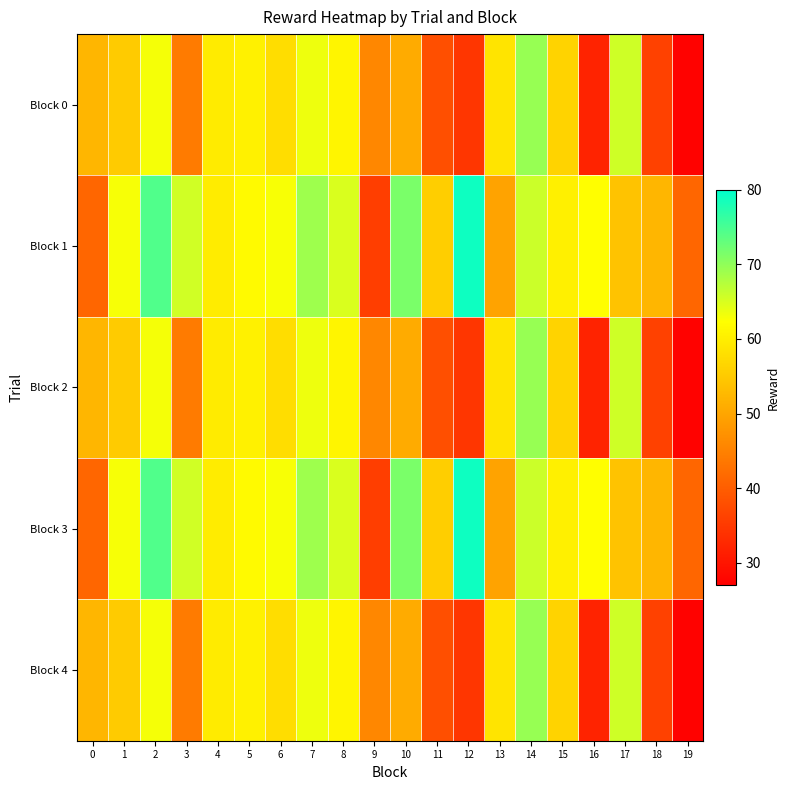

Which series changed the most between 6 and 10?

Block 1